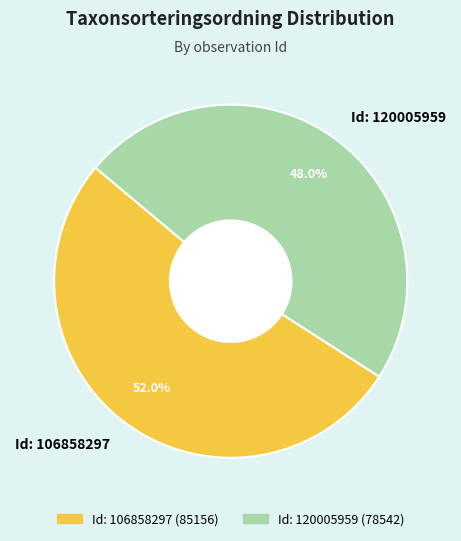

Is Id: 106858297 the majority of the pie?

Yes